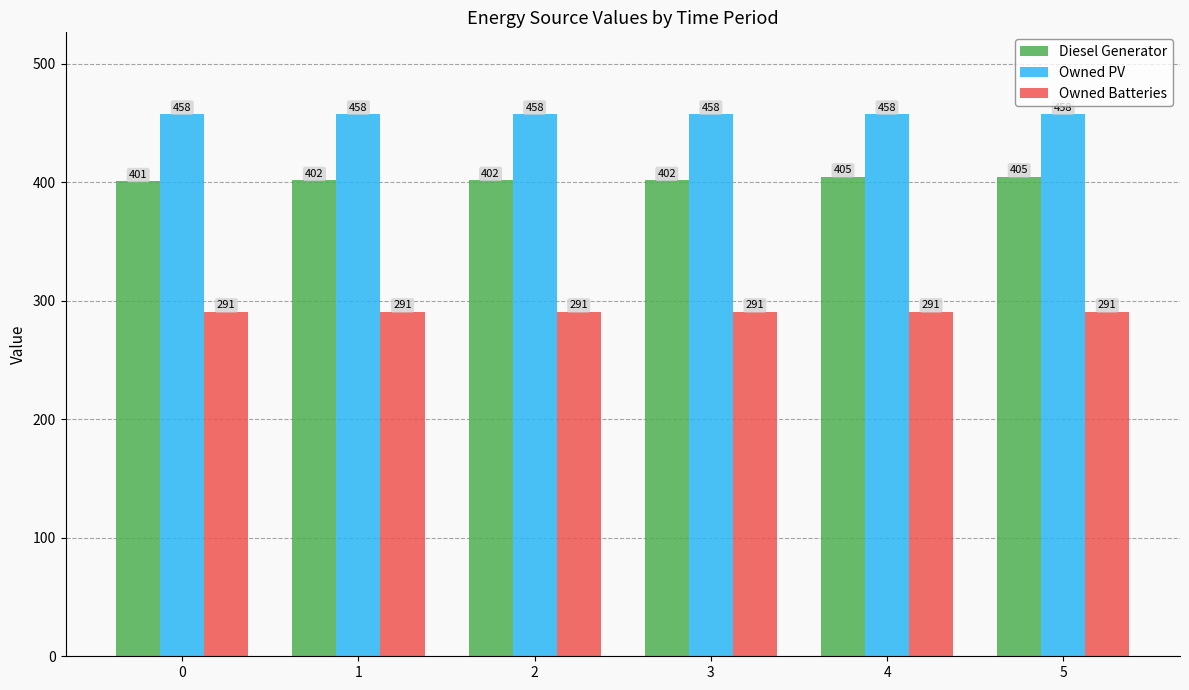

Reading left to right, extract all data points from this chart.

Diesel Generator: 0=401	1=402	2=402	3=402	4=405	5=405
Owned PV: 0=458	1=458	2=458	3=458	4=458	5=458
Owned Batteries: 0=291	1=291	2=291	3=291	4=291	5=291